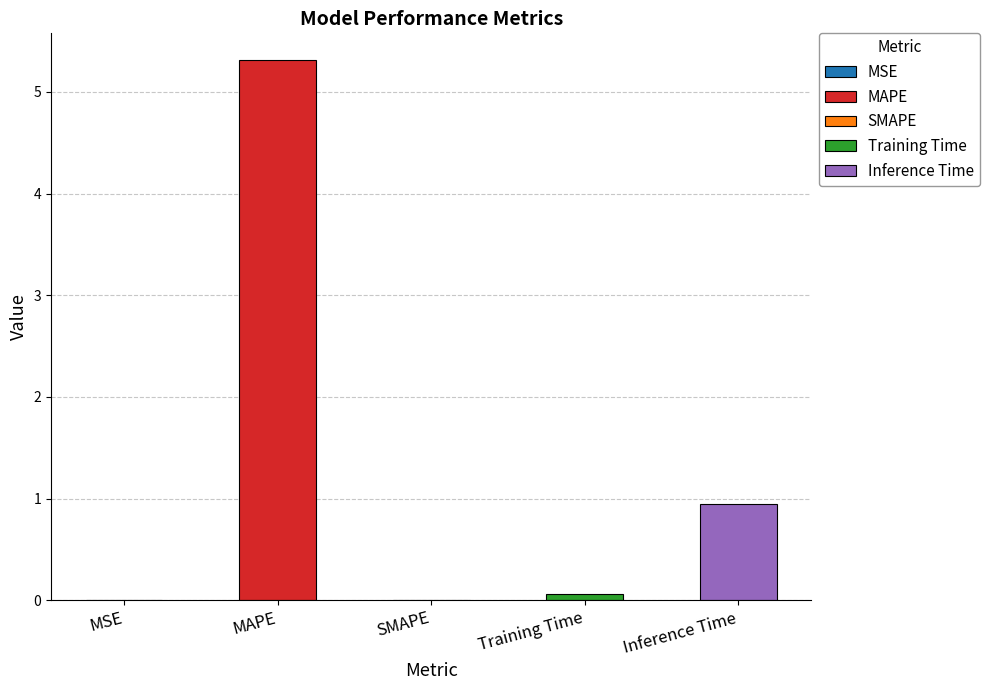

The chart shows a value of 3.4 at SMAPE. True or false?

False